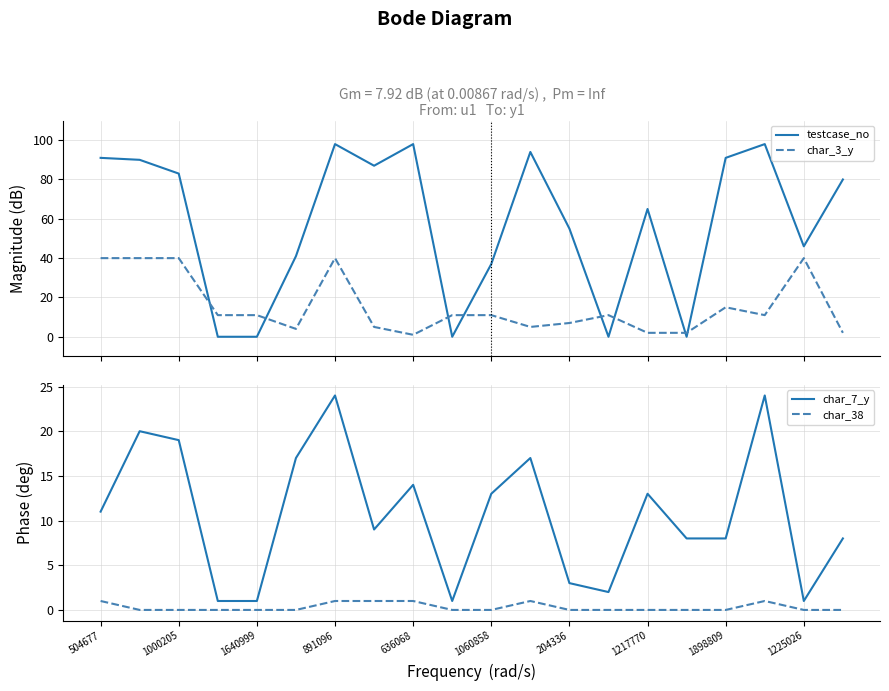

Which series ends up on top after the final intersection of char_3_y and testcase_no?

testcase_no